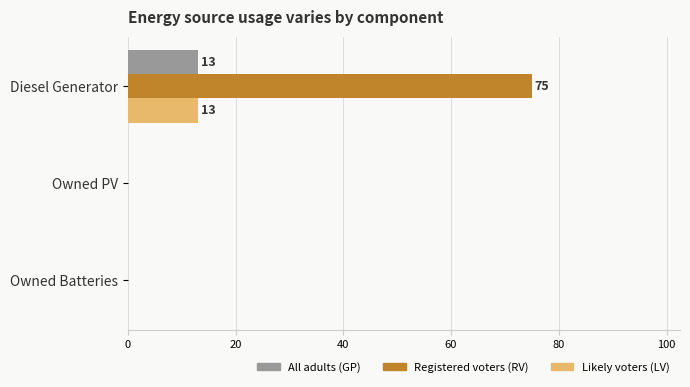

At which category is the sum across all series the highest?

Diesel Generator